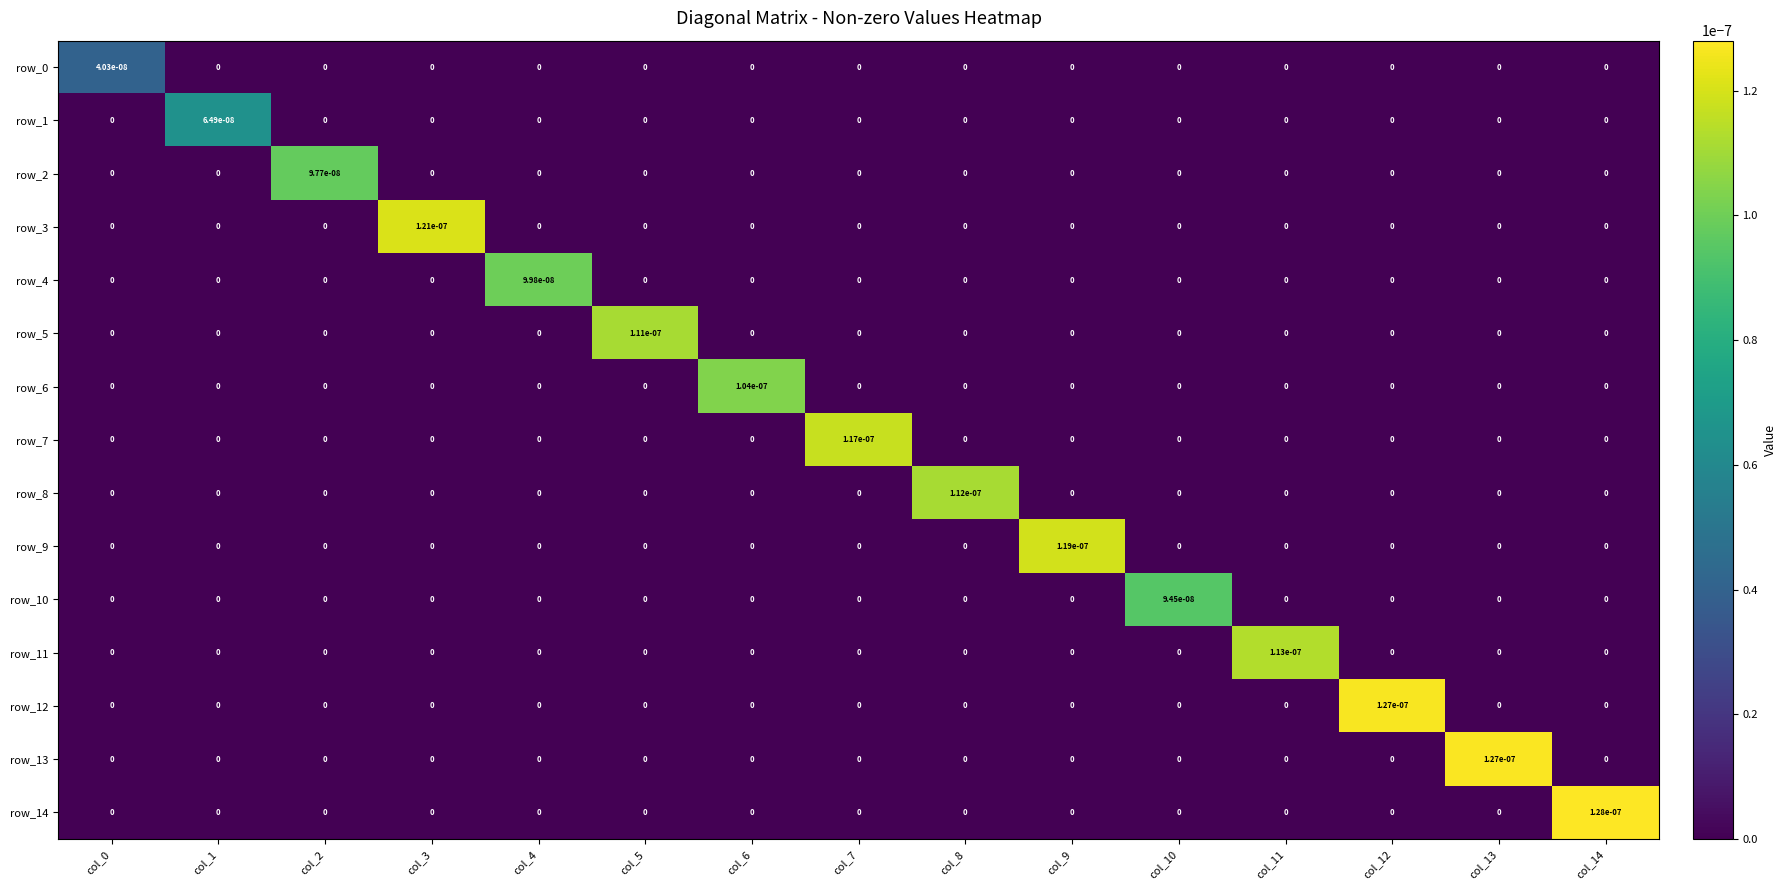

The value of row_2 at col_13 is 0.0. True or false?

True